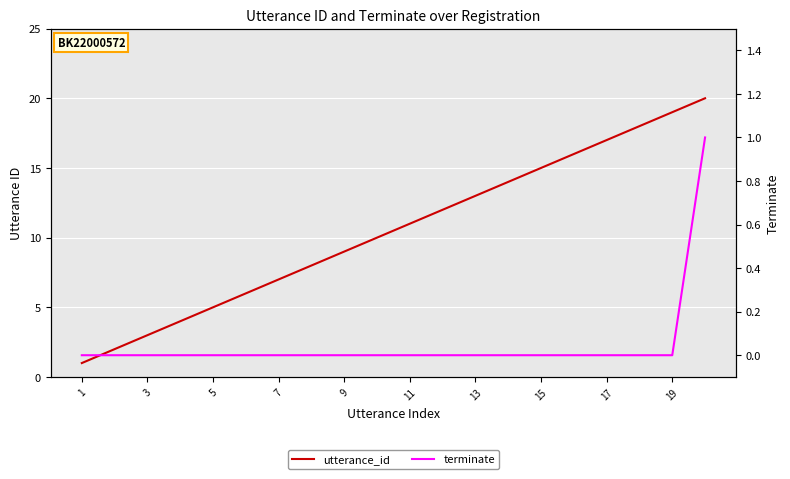

True or false: terminate and utterance_id intersect in this chart.

False